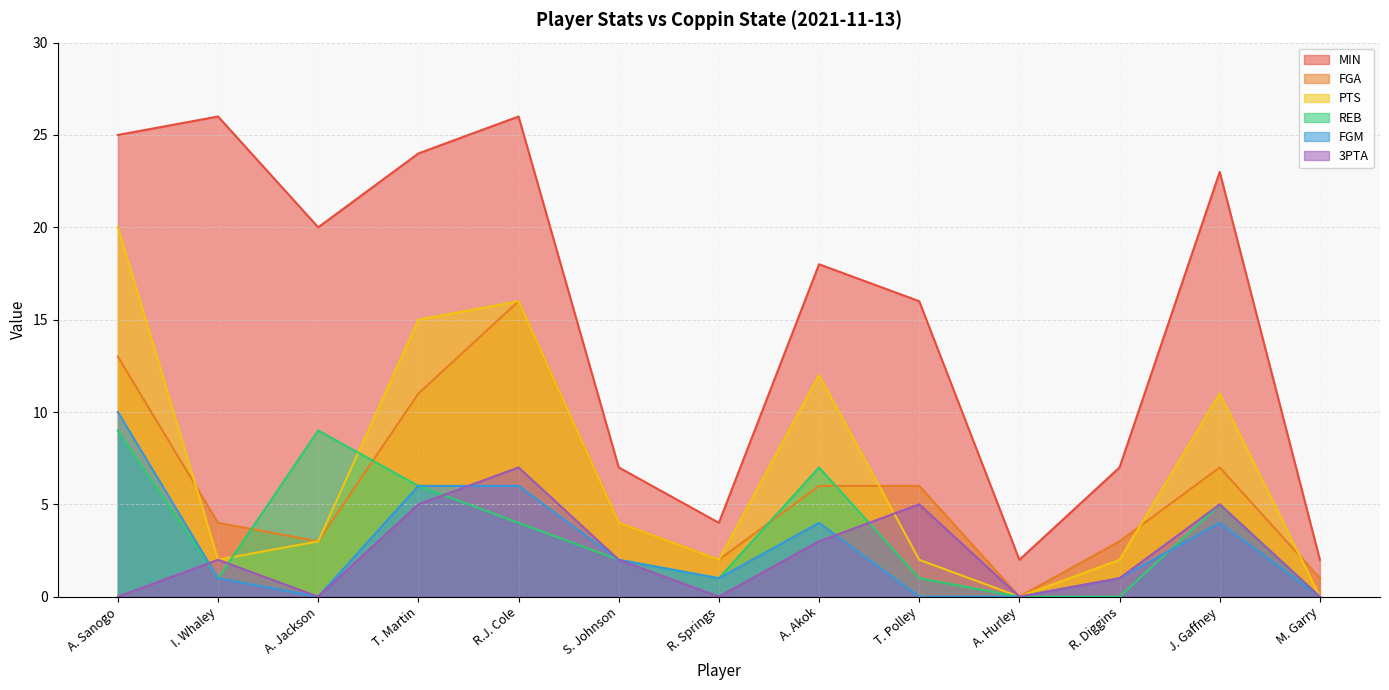

In 3PTA, how many points are higher than both neighbors (excluding endpoints)?

4